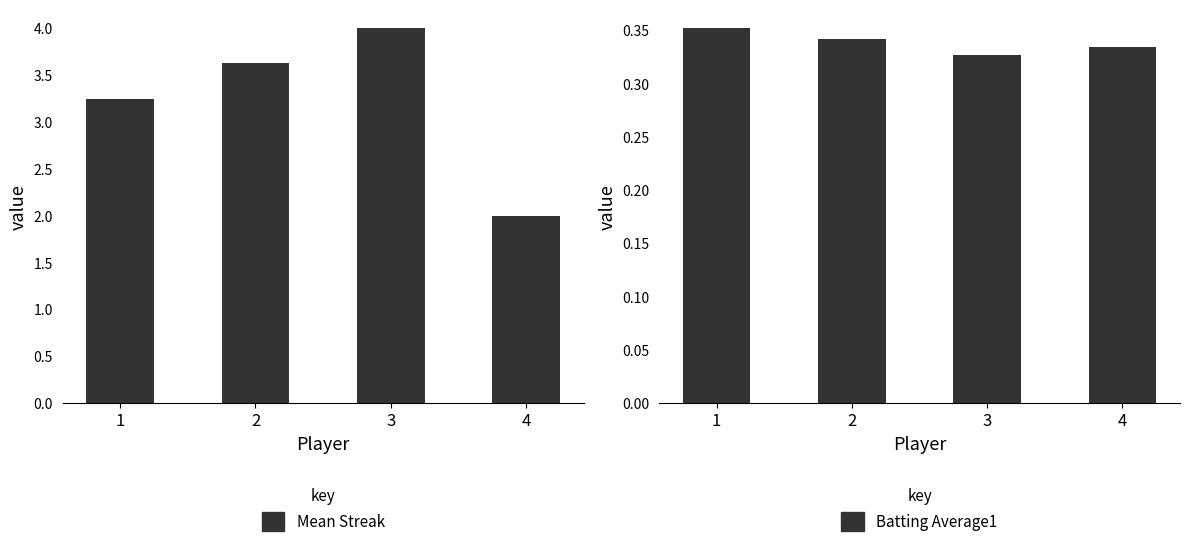

Between 2 and 3, which series saw the biggest shift?

Mean Streak